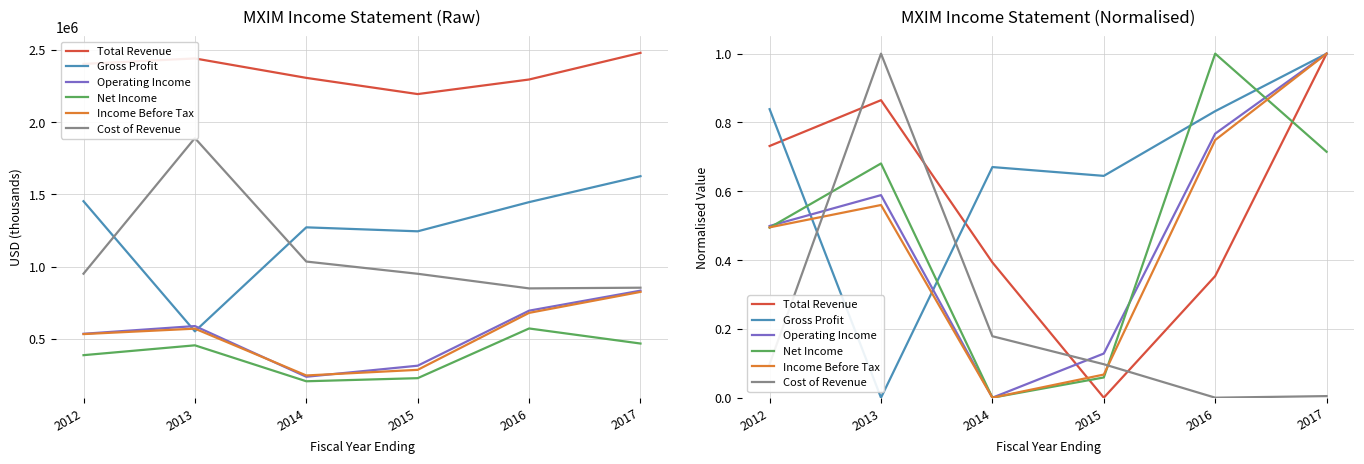

The Cost of Revenue series shows 1.3 at 2013. True or false?

False